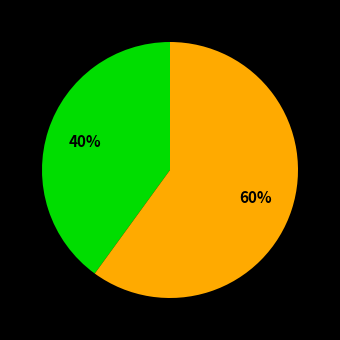

Is there any slice that represents more than half of the pie?

Yes